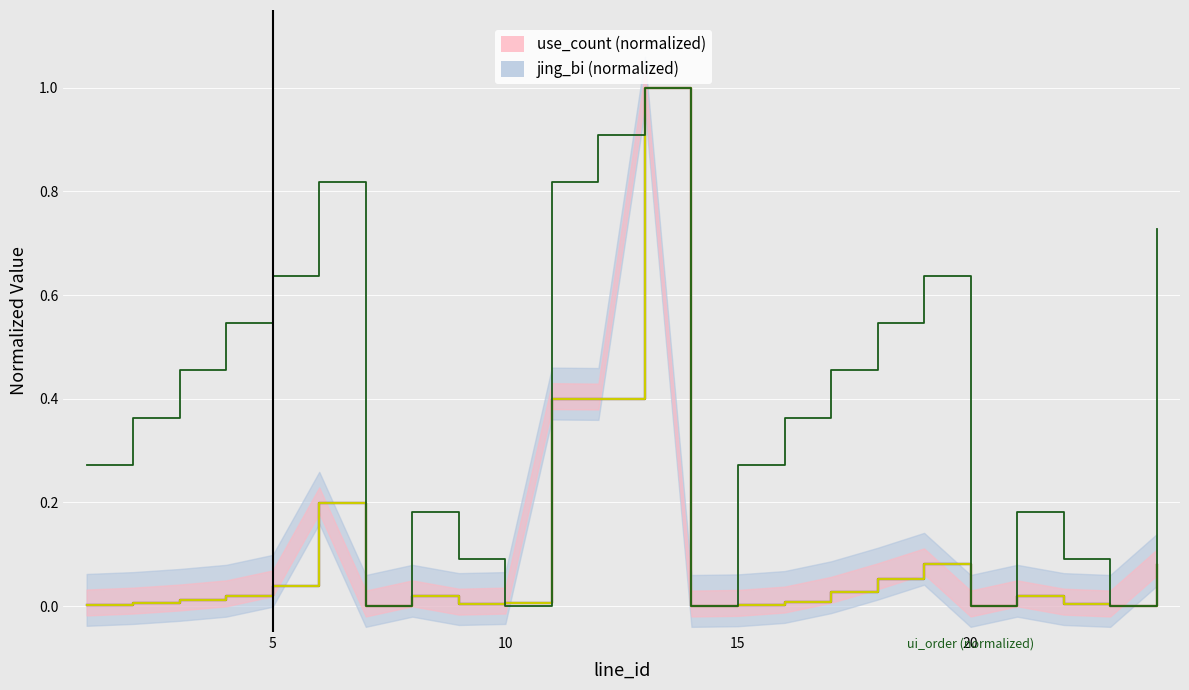

What is the highest value of the use_count (normalized) series?

1.0